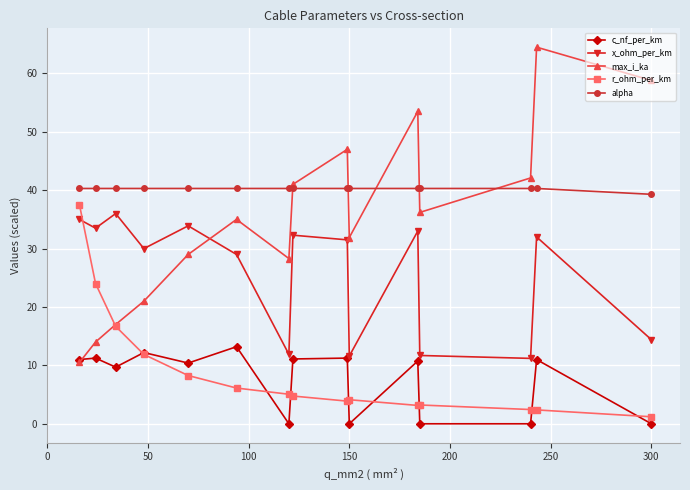

True or false: alpha and x_ohm_per_km cross at least once.

False